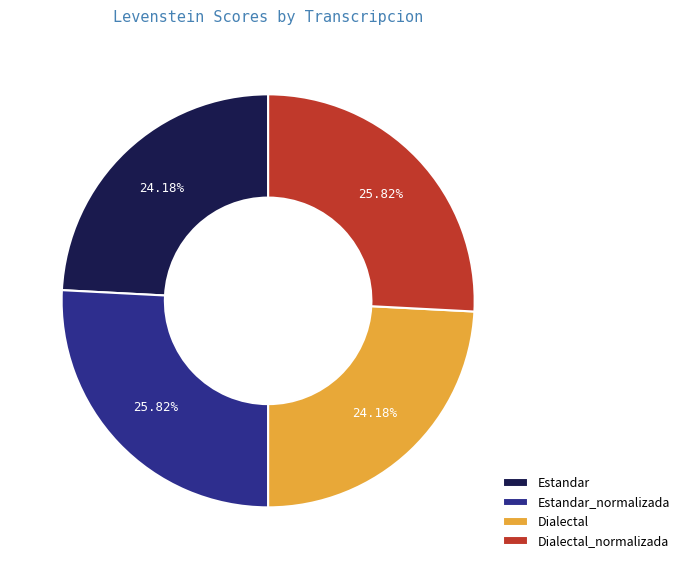

True or false: Dialectal_normalizada accounts for 26% of the total.

True